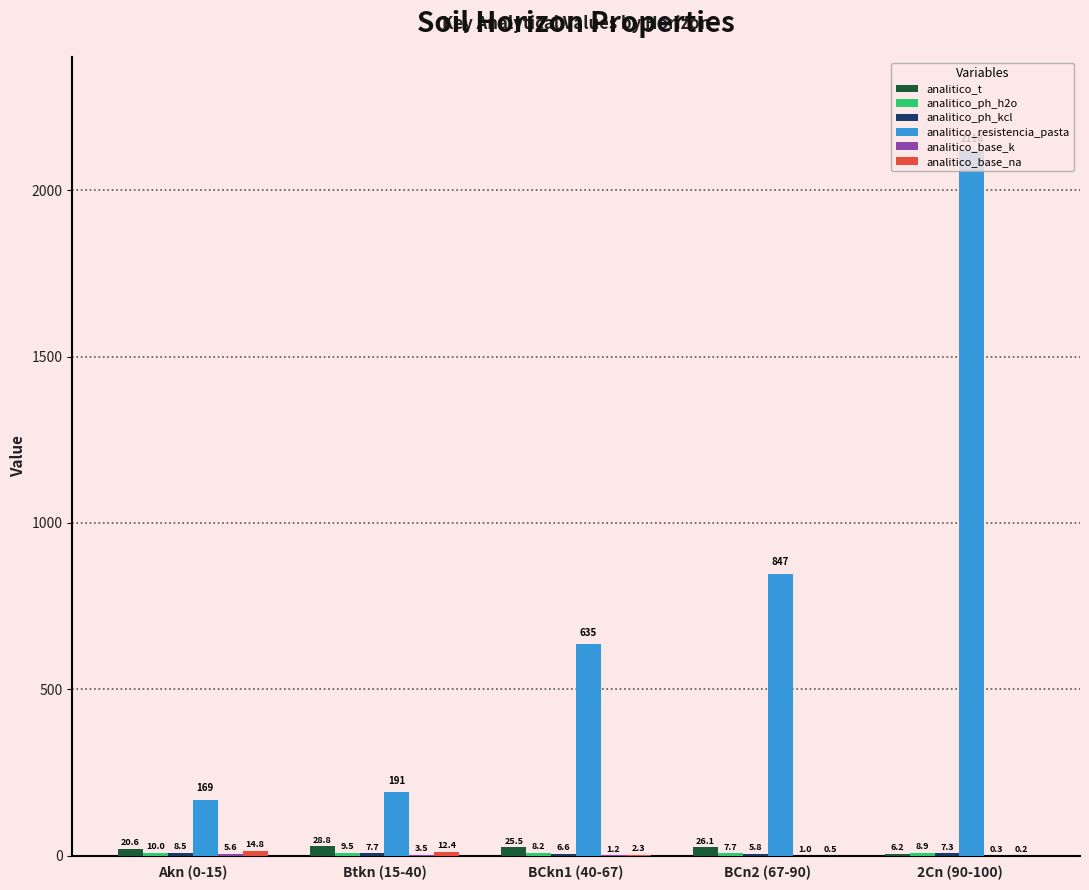

What is the sum of all analitico_resistencia_pasta values?

3960.0